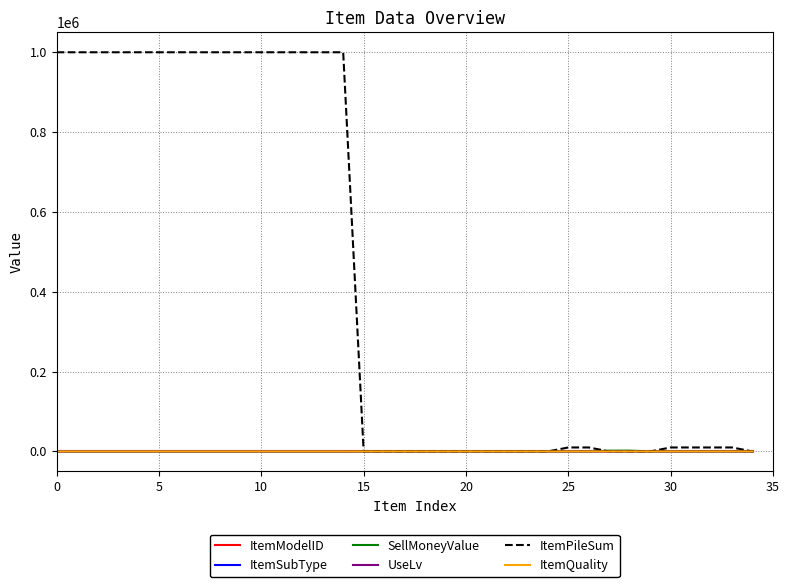

Which series has the largest total across all categories?

ItemPileSum